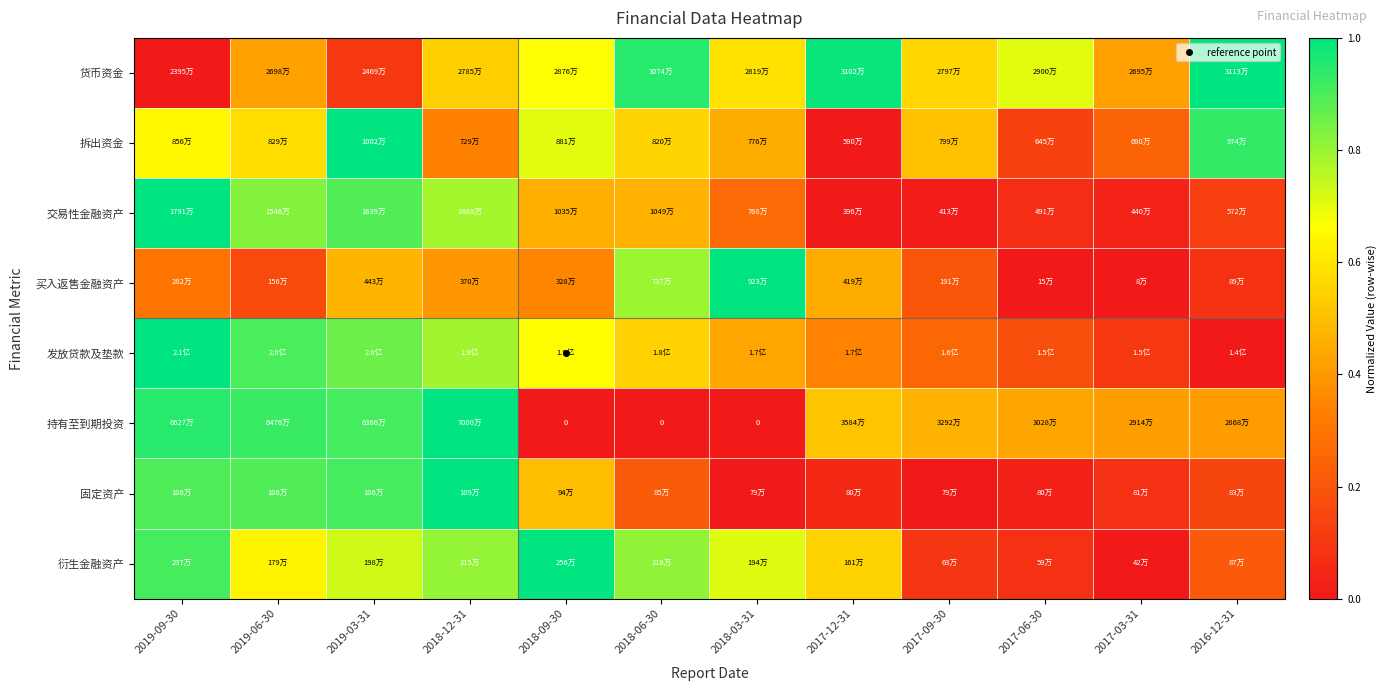

What is the difference between the second highest and minimum values in the 发放贷款及垫款 series?

0.9